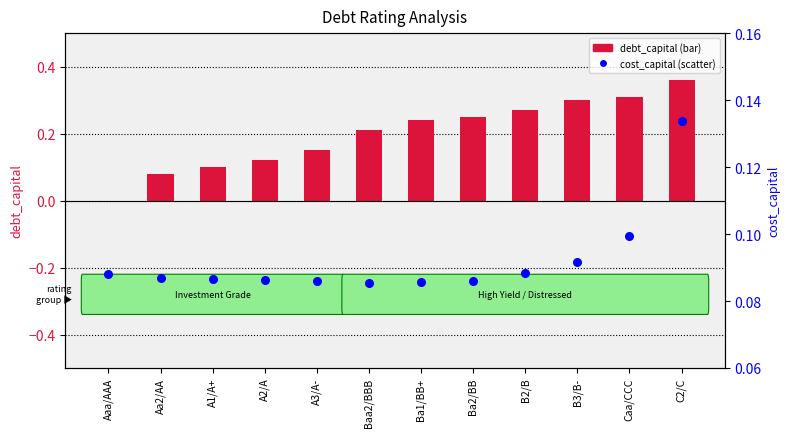

Is the value of cost_capital at B2/B greater than the value of debt_capital at C2/C?

No